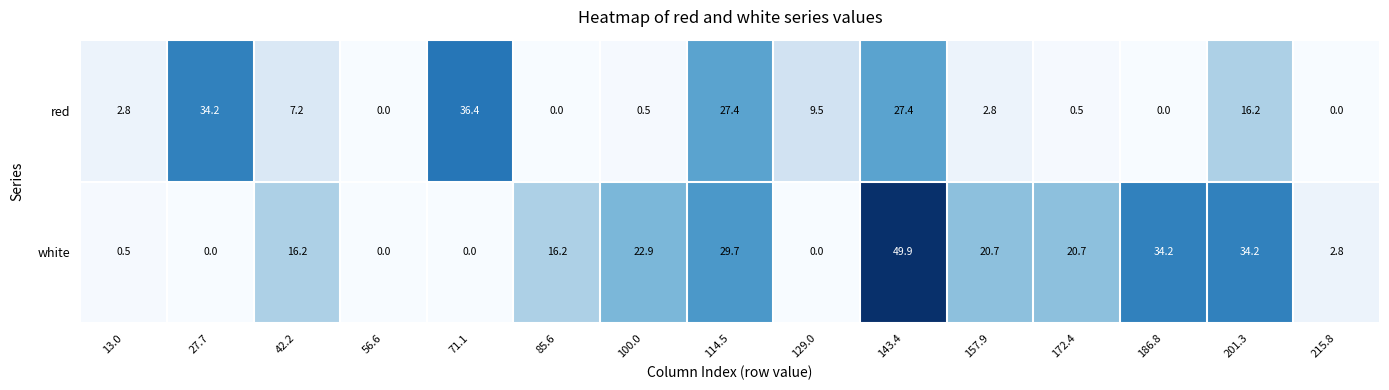

Where does the red series first go above 2?

13.0